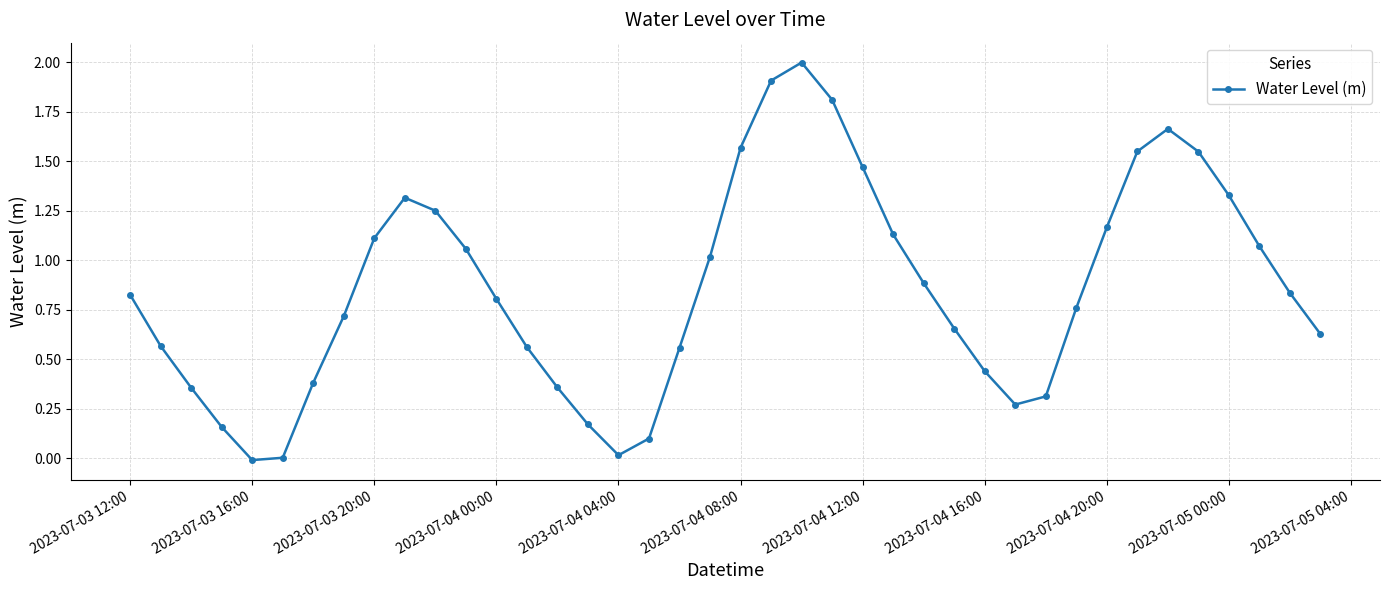

How many distinct data groups are displayed?

1